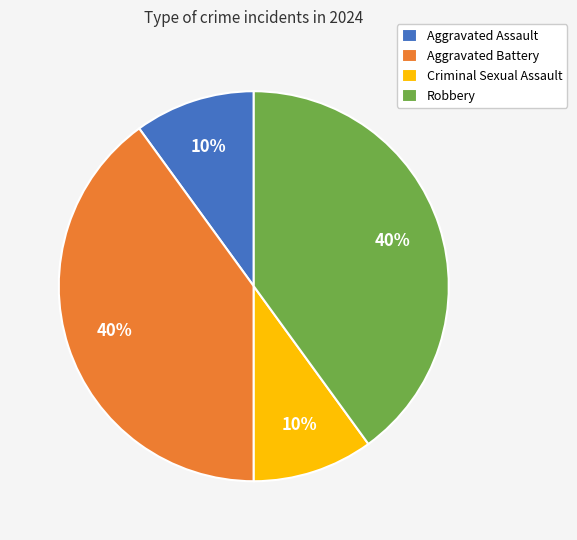

To the nearest percent, what percentage of the pie is Aggravated Battery?

40%